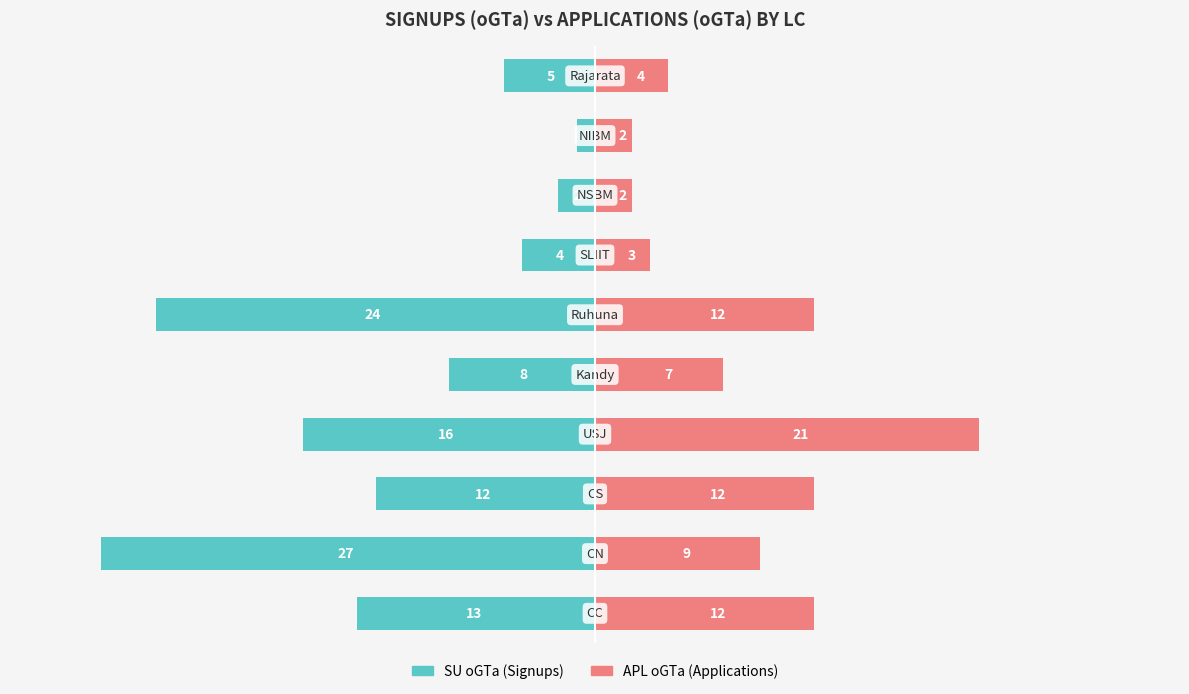

Is it true that APL oGTa equals 12 at 5?

True